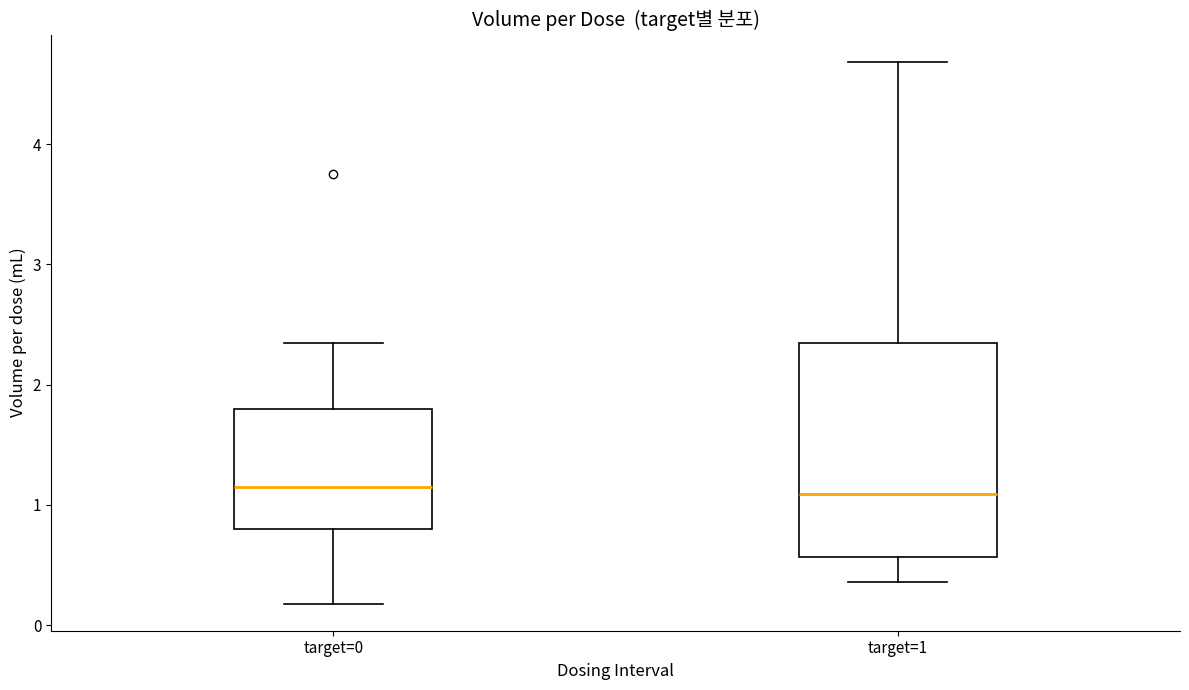

Reading left to right, read every box against the y-axis: the position of its median line, the range the box covers, and the ends of its whiskers. The values are not printed on the chart, so give them approximately, as read against the axis.

target=0: median 1.1, box 0.8 to 1.8, whiskers 0.2 to 2.3
target=1: median 1.1, box 0.6 to 2.3, whiskers 0.4 to 4.7